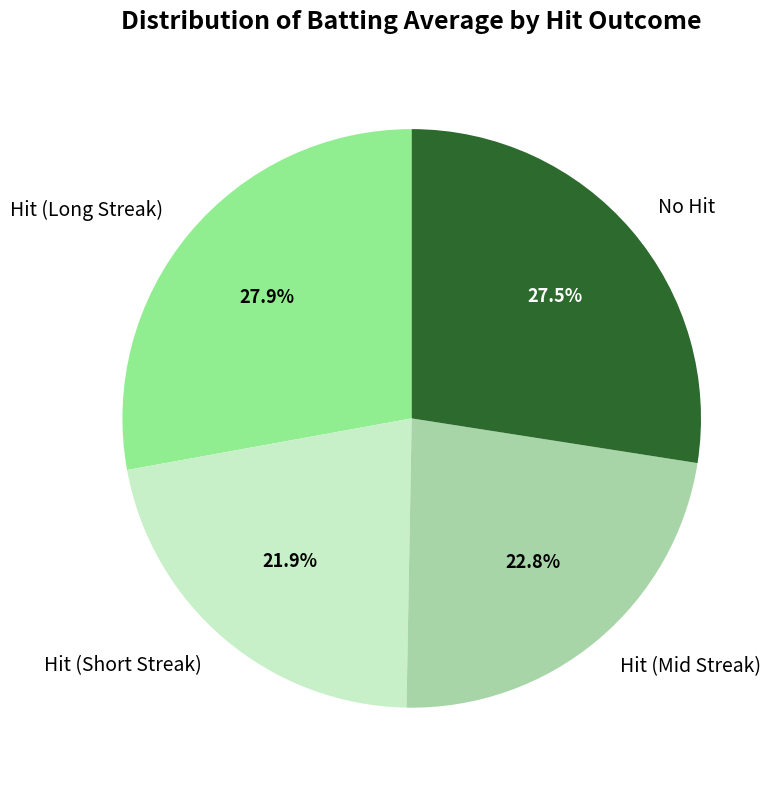

Does any single category account for the majority?

No